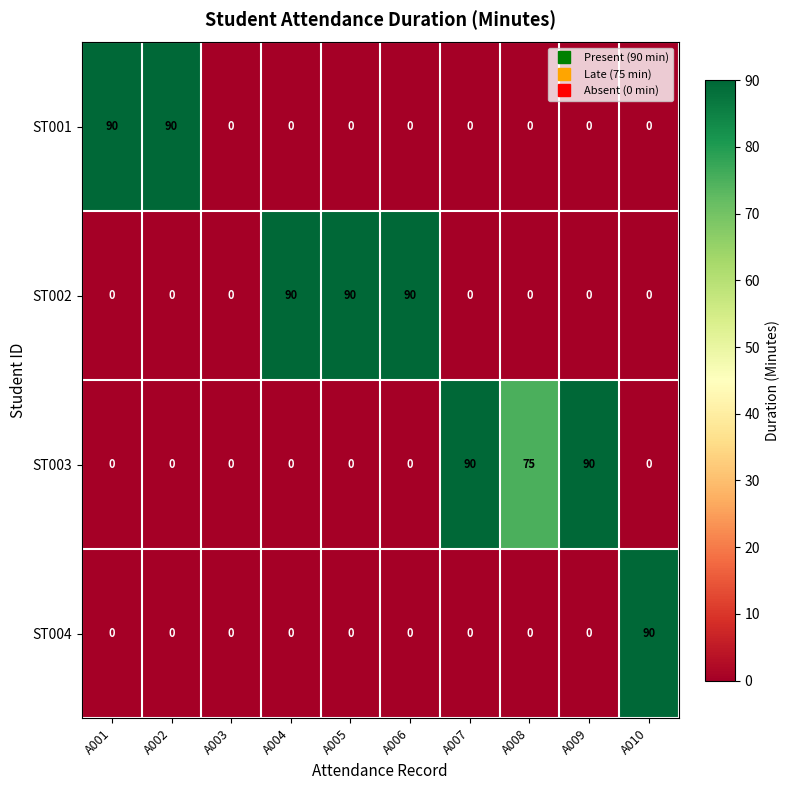

The ST003 series shows 0 at A004. True or false?

True